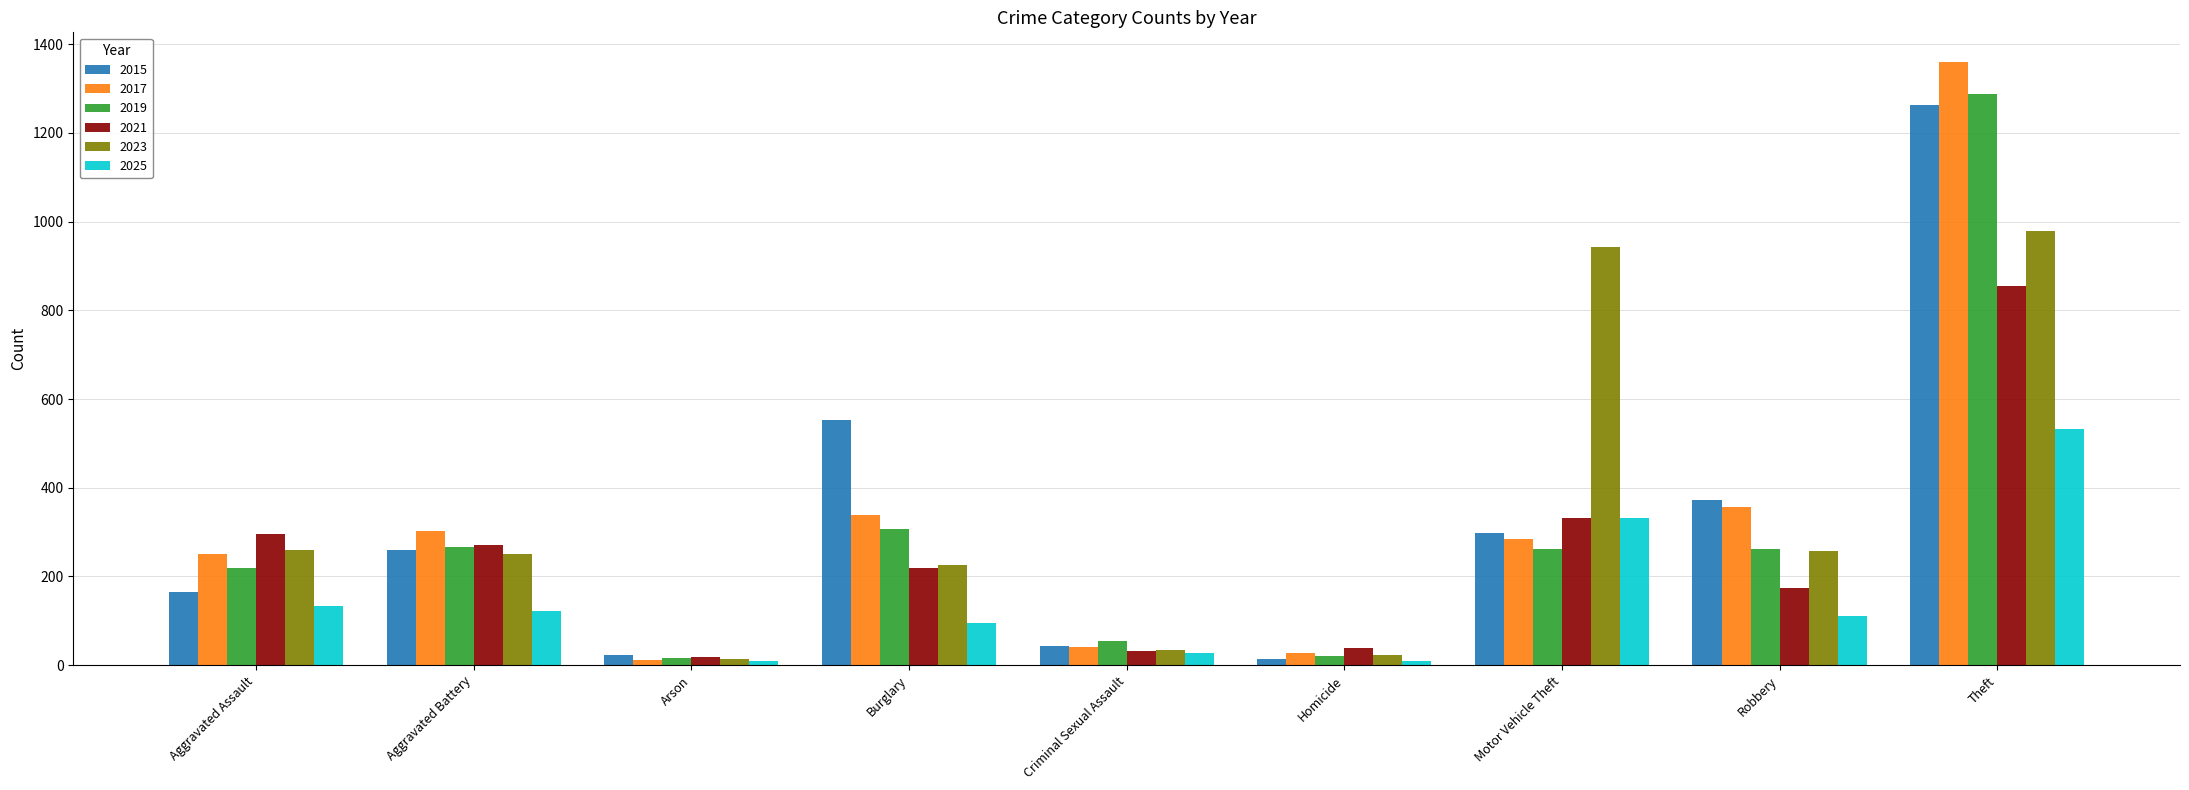

What is the difference between the maximum and minimum values in the 2023 series?

965